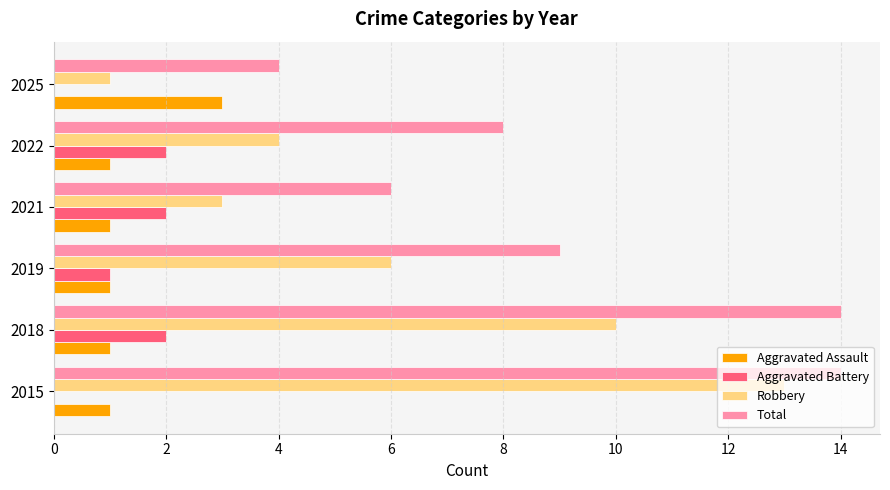

Which series has the largest total across all categories?

Total